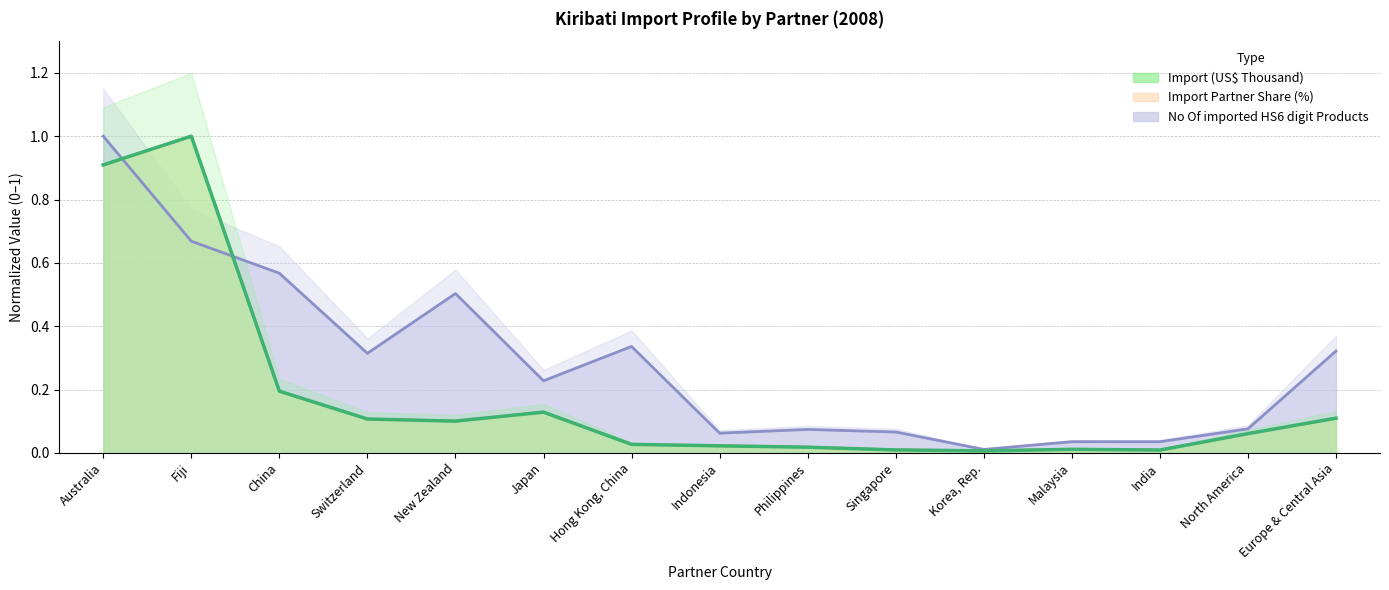

What is the total value across all series at Hong Kong, China?

0.4